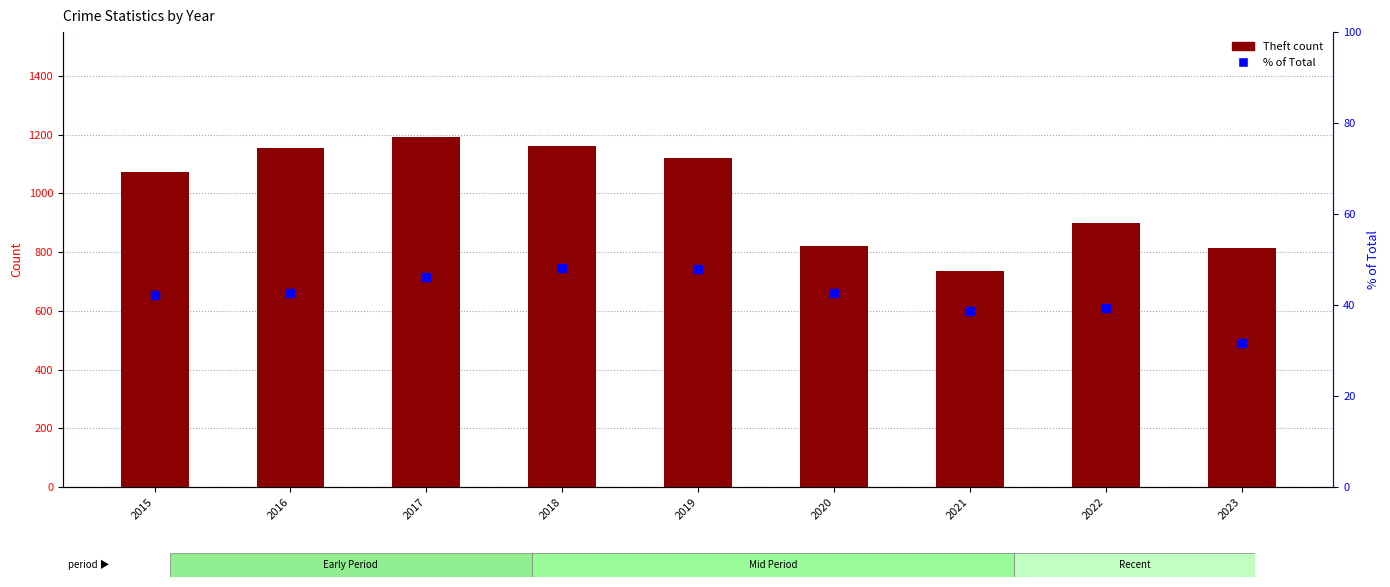

The % of Total series shows 86.2 at 2018. True or false?

False